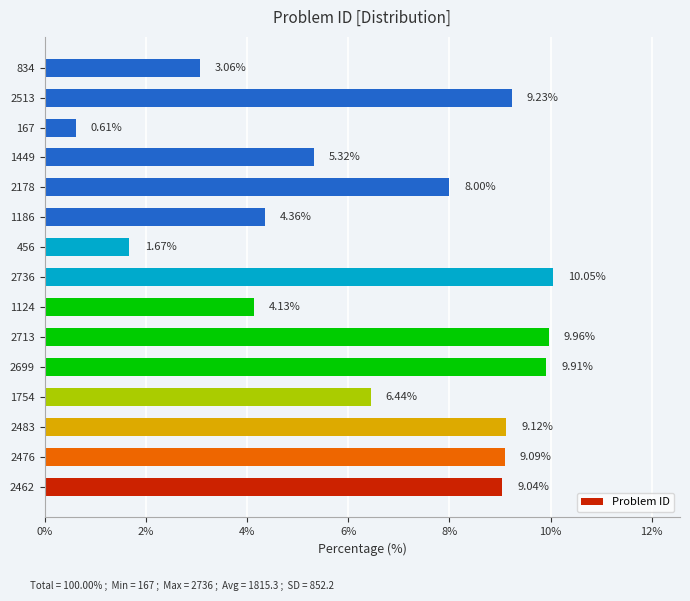

At which label is the value closest to 5?

1449